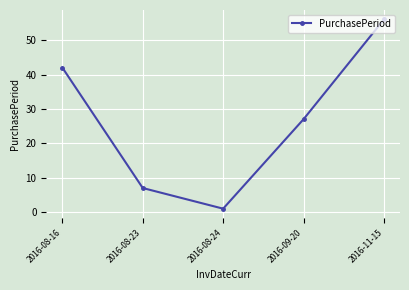

What is the difference between the values at 2016-08-16 and 2016-08-24?

41